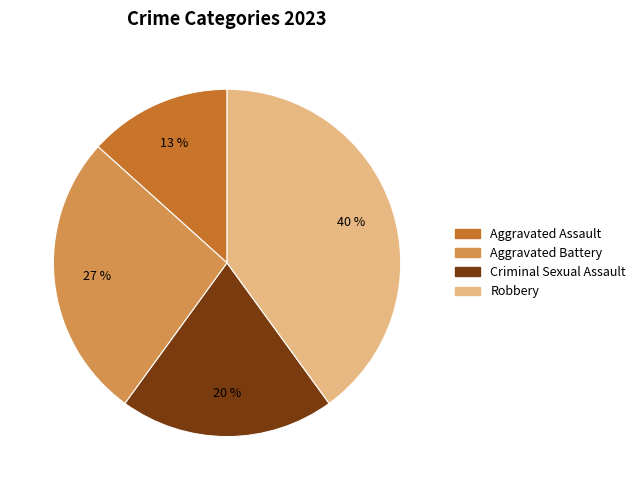

To the nearest percent, what is the difference between the largest and smallest slice percentages?

27%